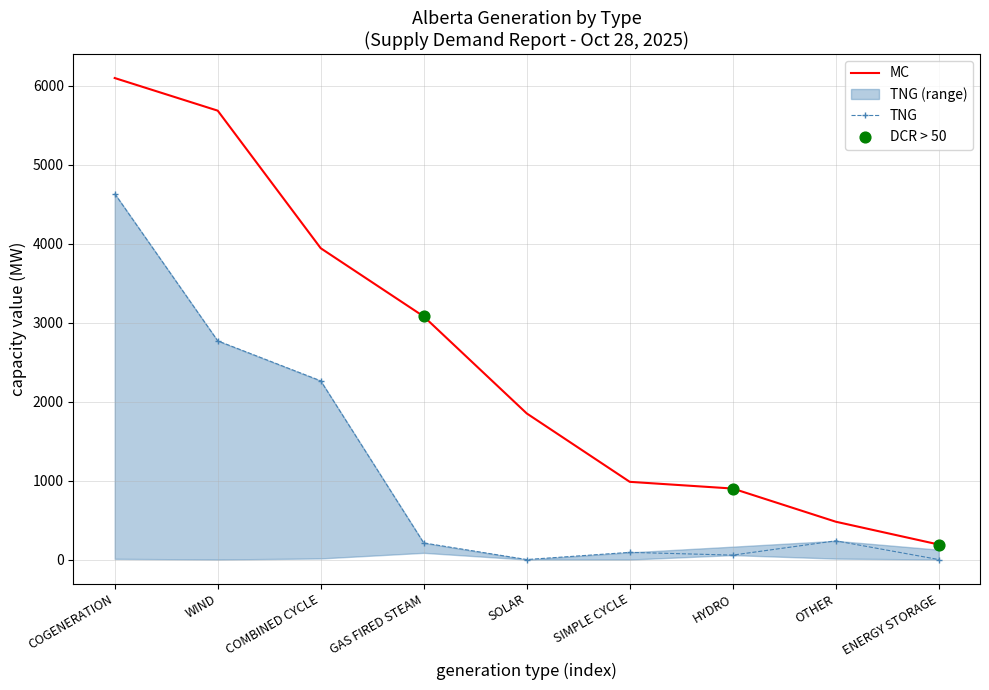

Which series contains the lowest Y value?

TNG